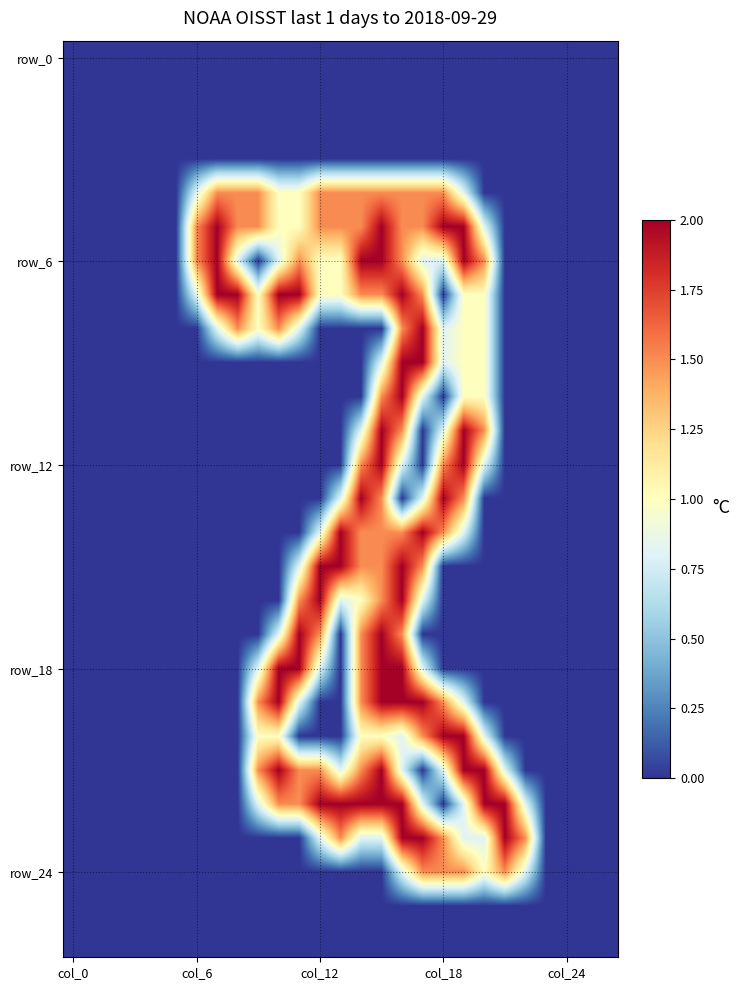

At which category is the sum across all series the highest?

16